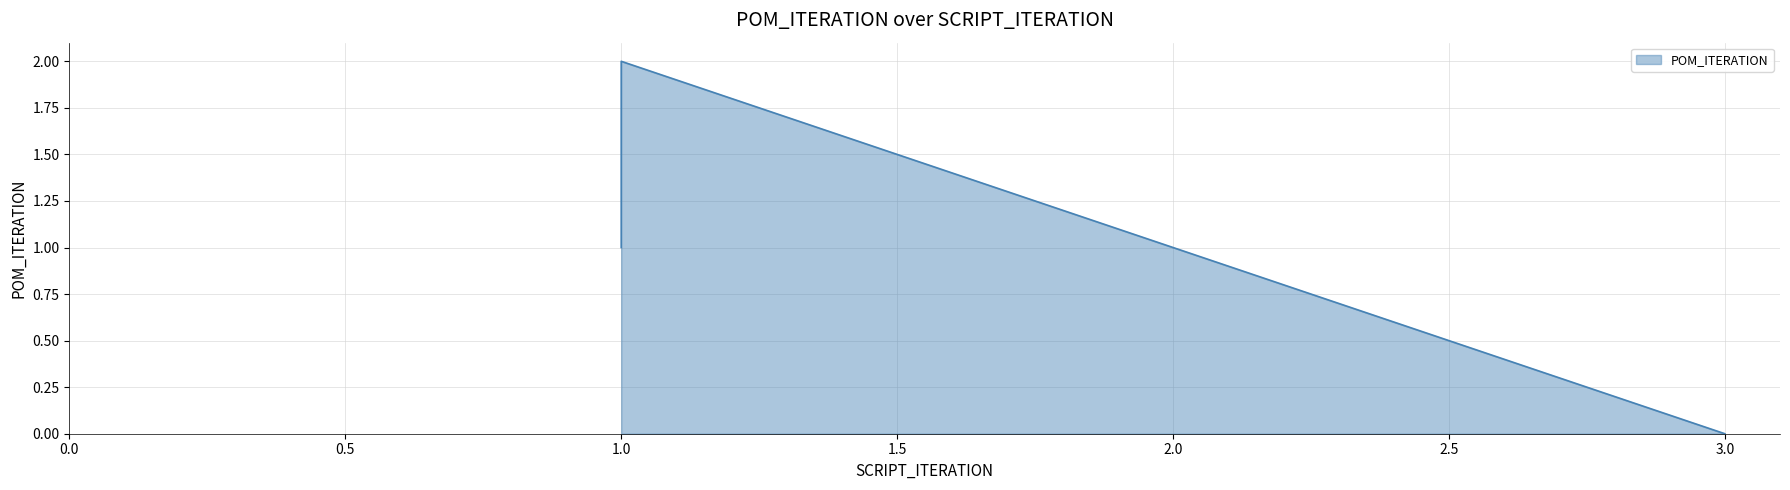

True or false: the data shows 1 at 1.

True